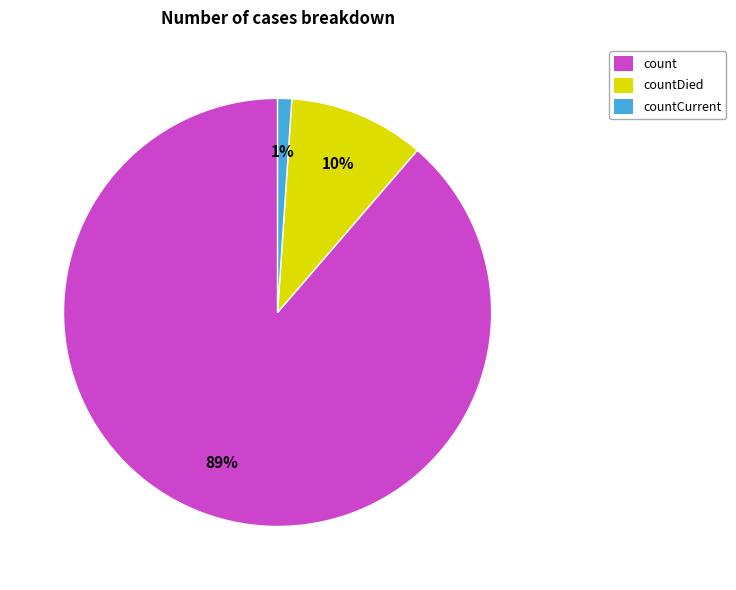

Which slice is the smallest?

countCurrent